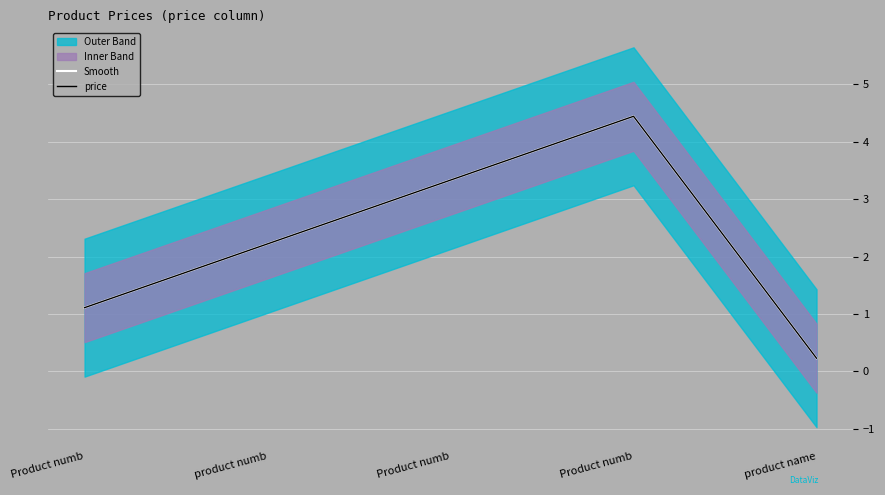

True or false: price has a value of 0.2 at product name.

True